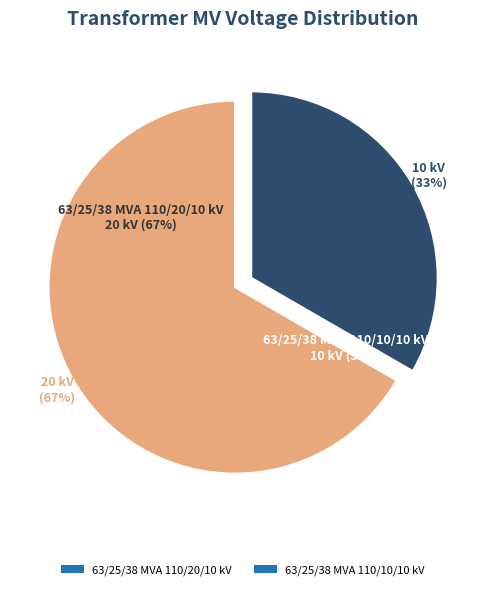

Which slice is the smallest?

63/25/38 MVA 110/10/10 kV